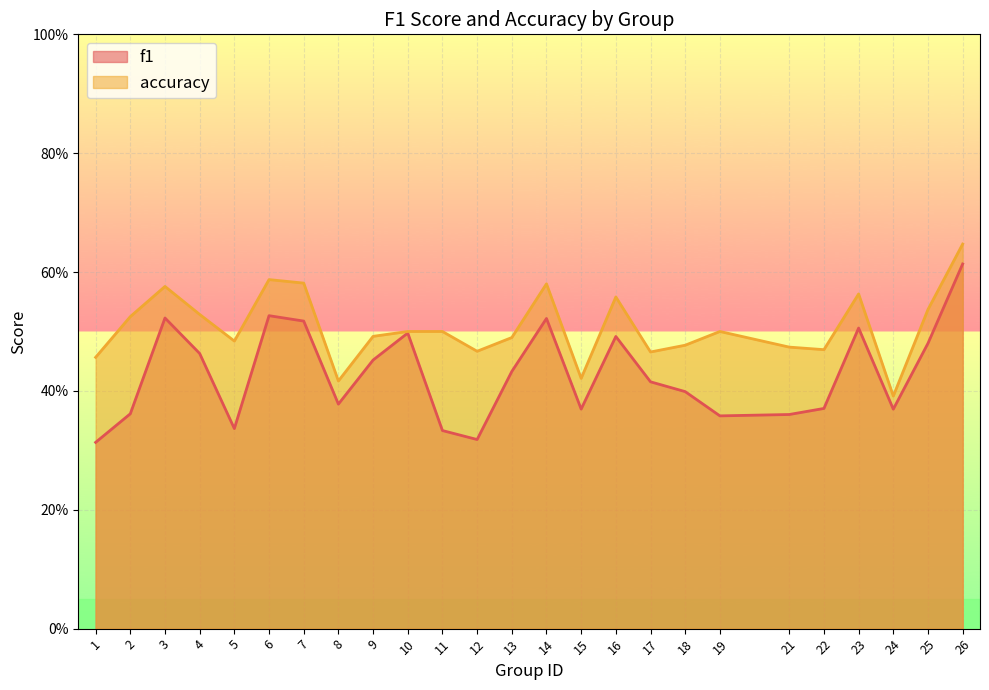

In f1, how many points are higher than both neighbors (excluding endpoints)?

6